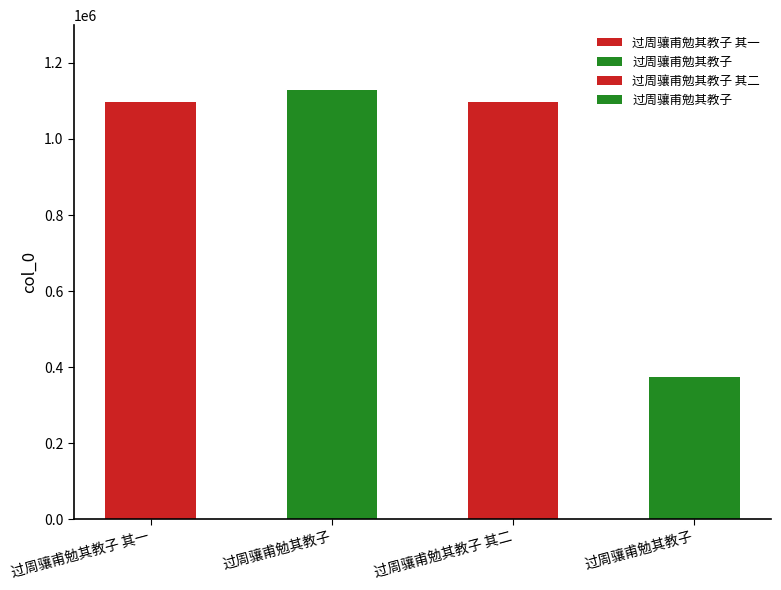

What is the label of the 1st bar from the left?

过周骧甫勉其教子 其一